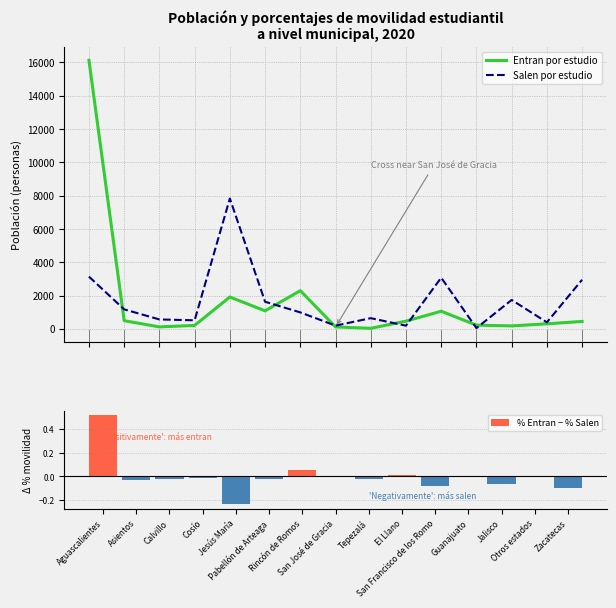

The Entran por estudio series shows 369.0 at Pabellón de Arteaga. True or false?

False